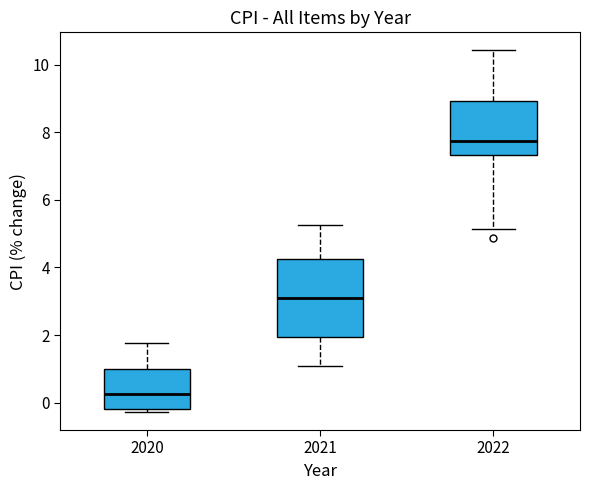

Reading left to right, transcribe this box plot: for each box, give where its median line is, the range the box spans, and where its two whiskers end, as read against the y-axis. The values are not printed on the chart, so give them approximately, as read against the axis.

2020: median 0.2, box -0.2 to 1.0, whiskers -0.2 (just below the box's lower edge) to 1.8
2021: median 3.2, box 2.0 to 4.2, whiskers 1.0 to 5.2
2022: median 7.8, box 7.4 to 9.0, whiskers 5.2 to 10.4